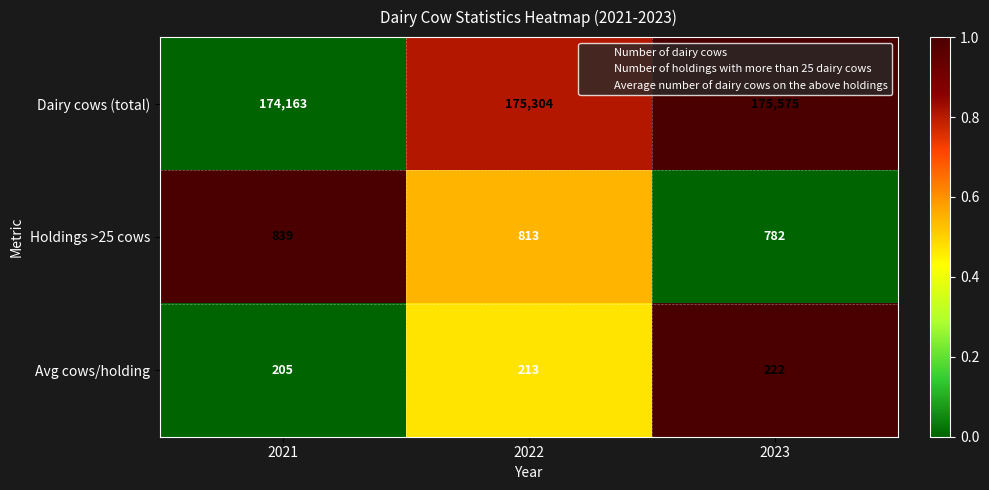

At how many categories does at least one series exceed 128079?

3